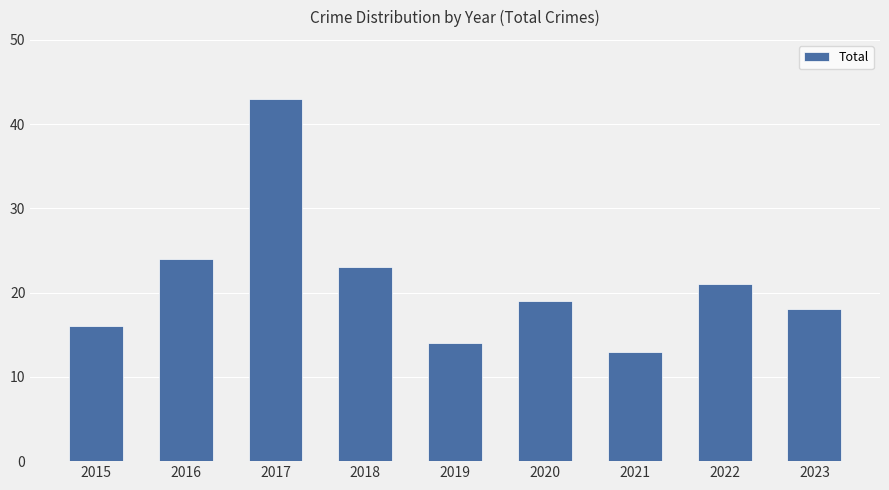

What is the value of the 9th bar from the left?

18